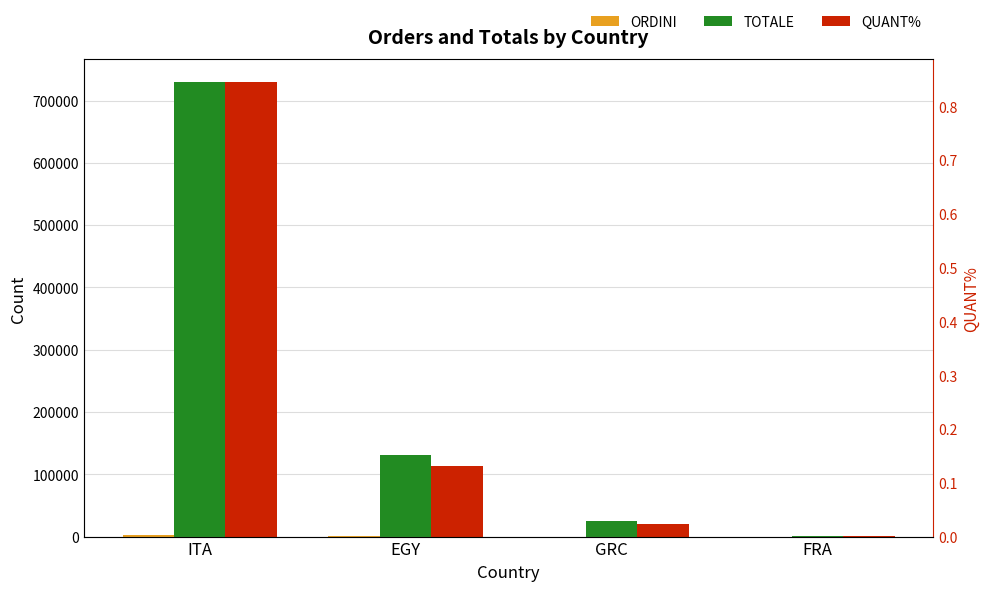

What is the difference between the highest and lowest values at ITA?

729545.2